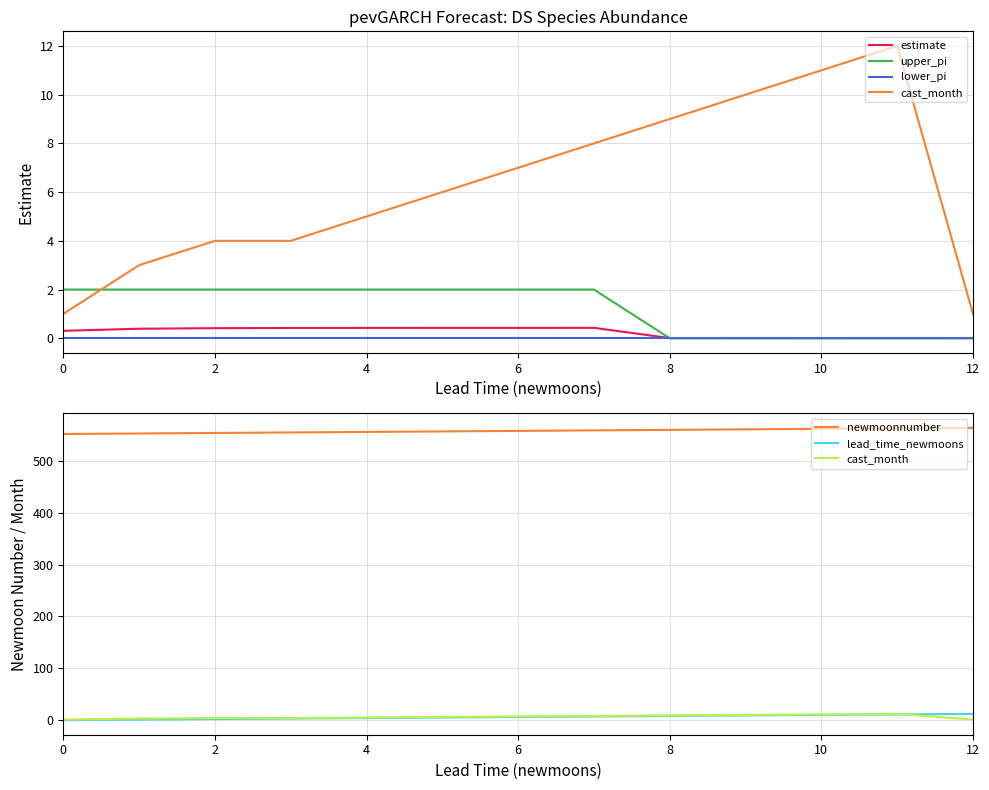

Is the value of newmoonnumber at 7 greater than the value of upper_pi at 8?

Yes